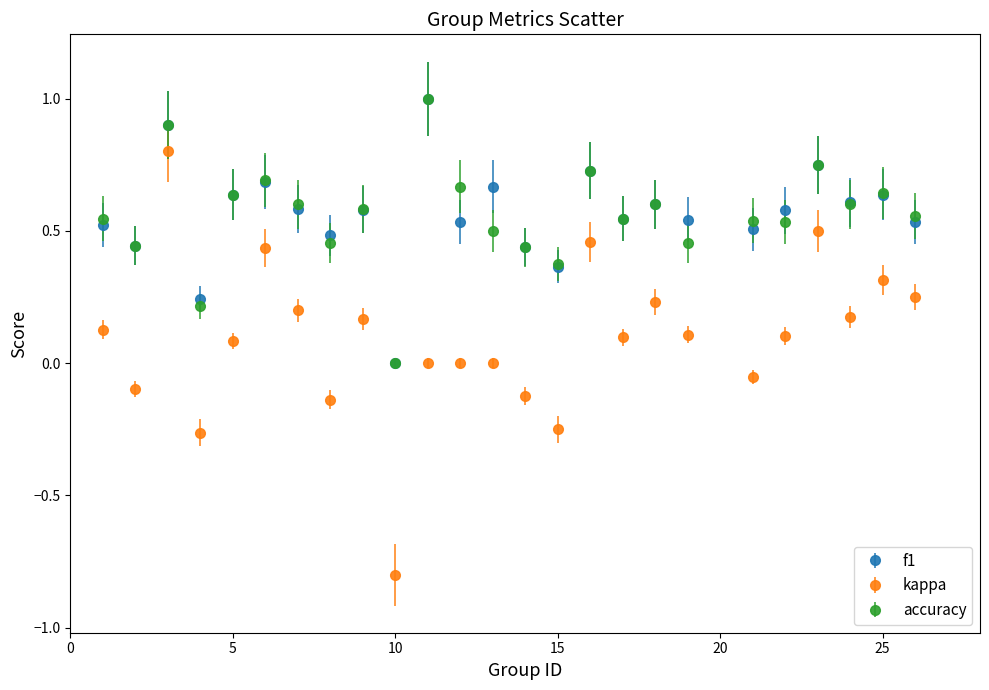

Which series has the widest spread of values?

kappa